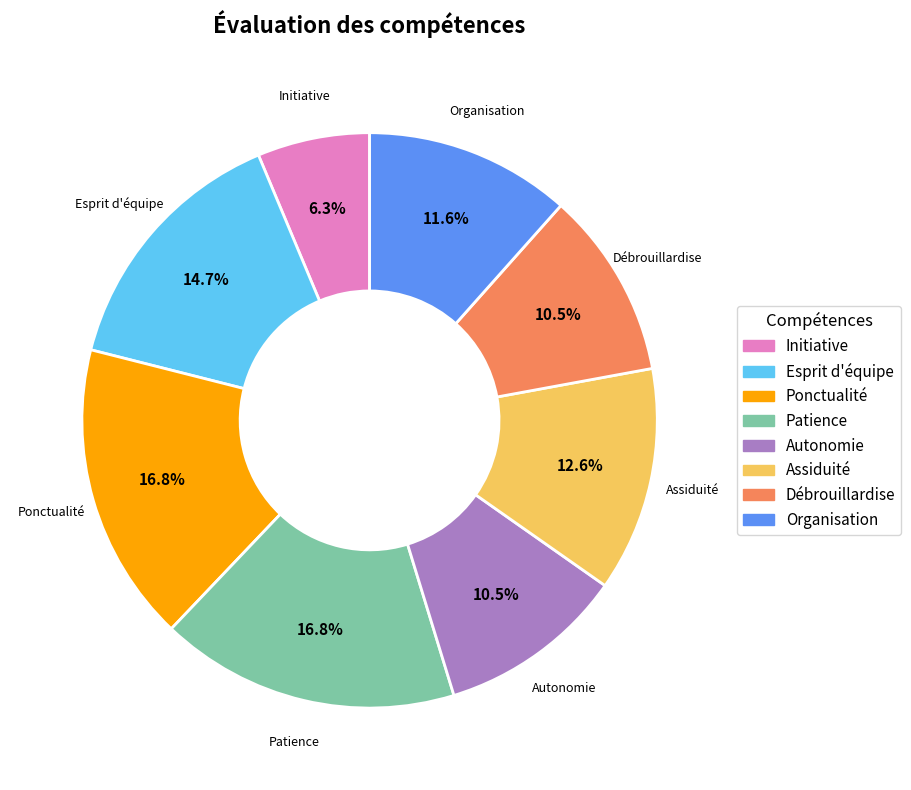

Does Patience account for over 50% of the chart?

No